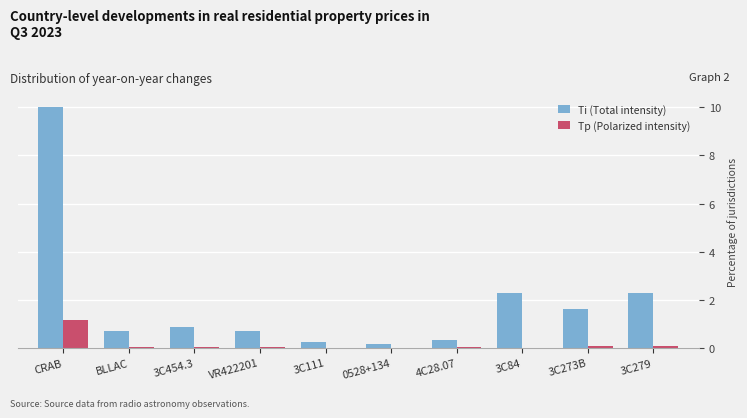

What are all the series names shown in the legend?

Ti (Total intensity), Tp (Polarized intensity)